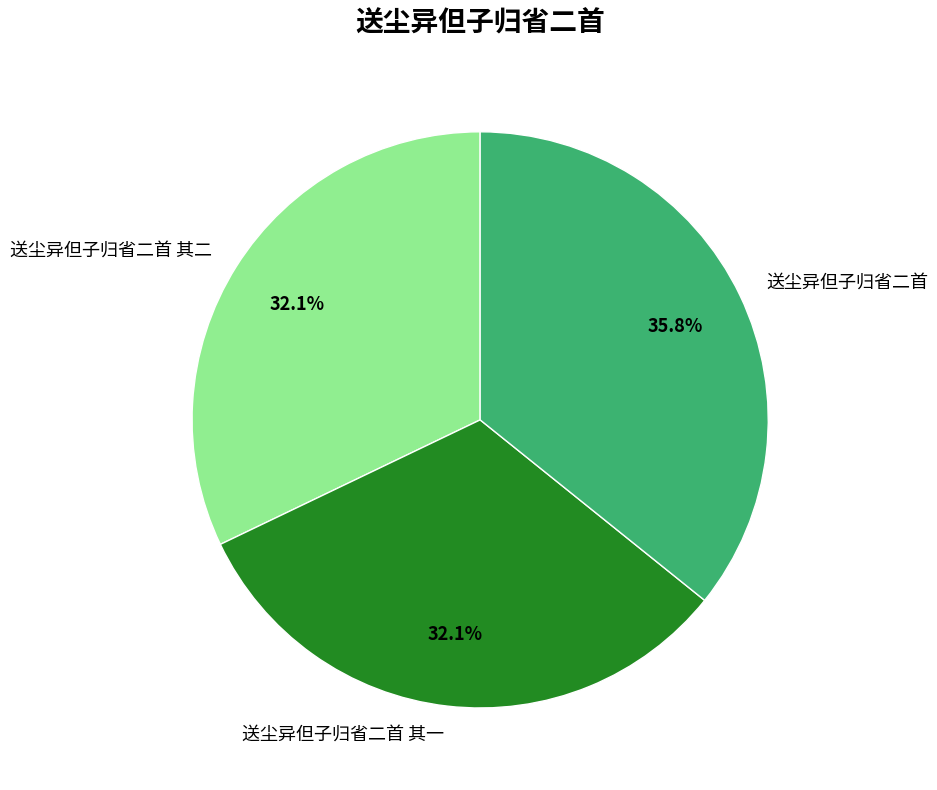

Count the number of slices in the pie.

3